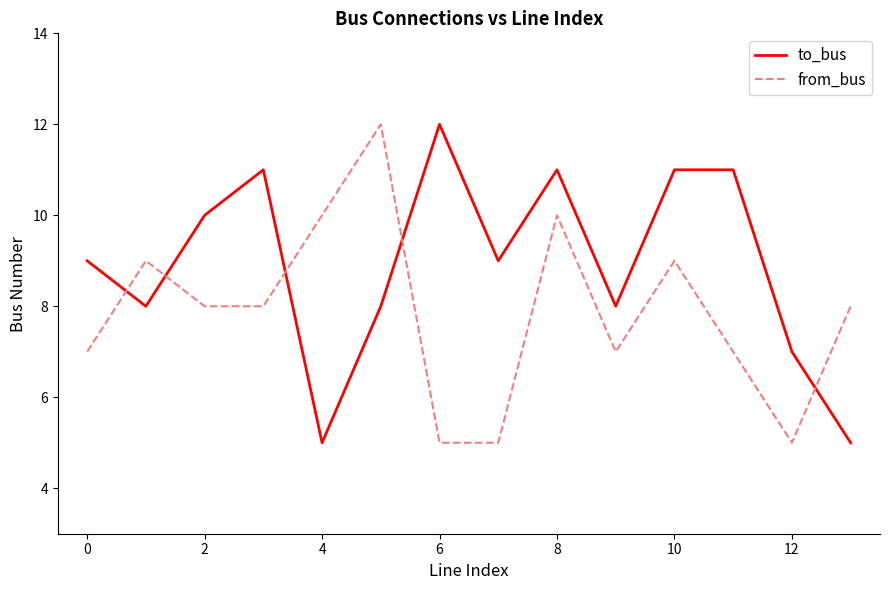

What is the difference between the maximum and minimum values in the to_bus series?

7